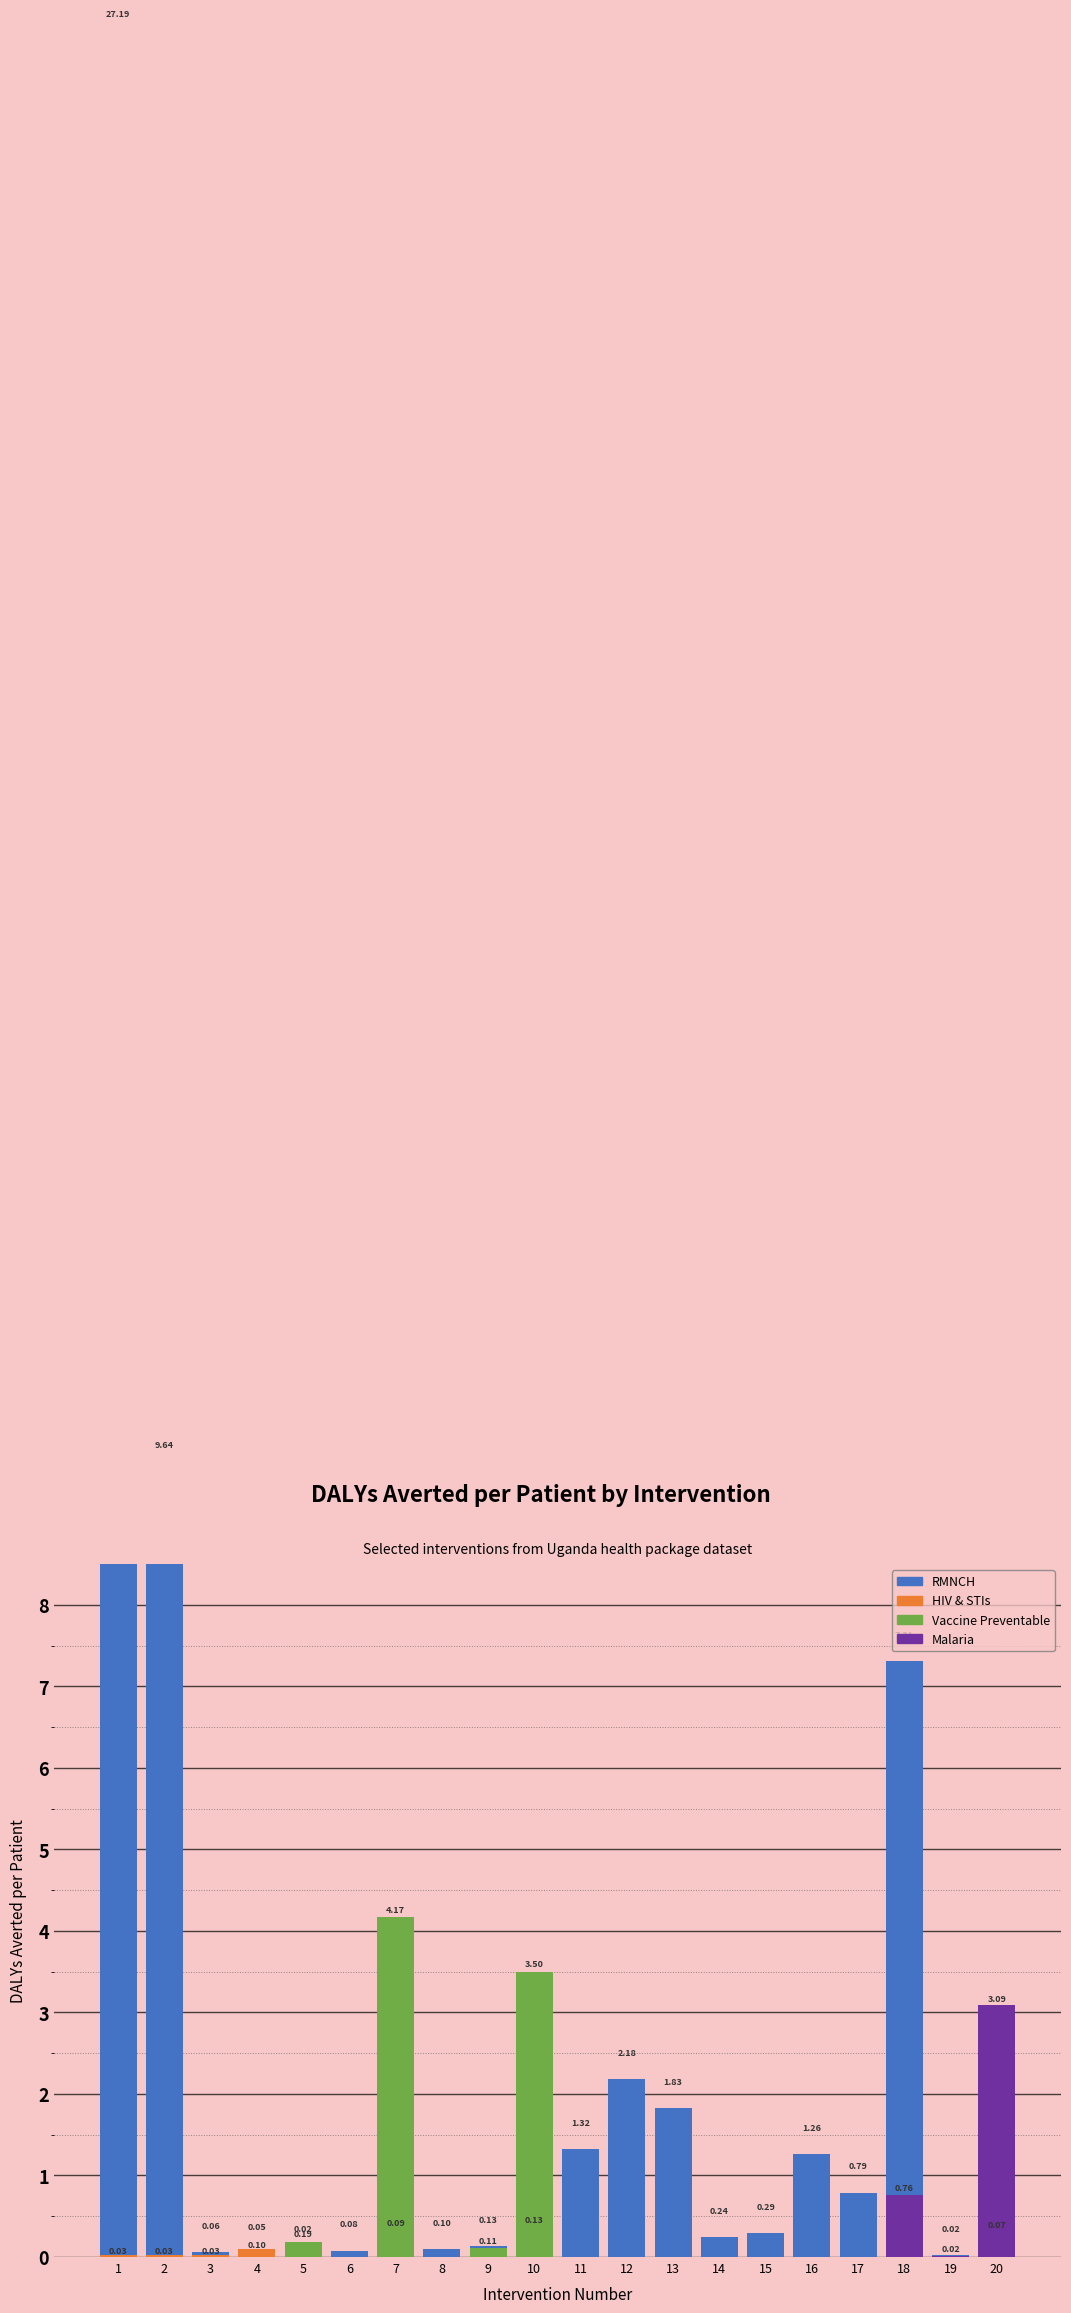

Reading right to left, what are all the values shown in this chart?

RMNCH: 20=0.1	19=0.0	18=7.3	17=0.8	16=1.3	15=0.3	14=0.2	13=1.8	12=2.2	11=1.3	10=0.1	9=0.1	8=0.1	7=0.1	6=0.1	5=0.0	4=0.1	3=0.1	2=9.6	1=27.2
HIV & STIs: 20=0.0	19=0.0	18=0.0	17=0.0	16=0.0	15=0.0	14=0.0	13=0.0	12=0.0	11=0.0	10=0.0	9=0.0	8=0.0	7=0.0	6=0.0	5=0.0	4=0.1	3=0.0	2=0.0	1=0.0
Vaccine Preventable: 20=0.0	19=0.0	18=0.0	17=0.0	16=0.0	15=0.0	14=0.0	13=0.0	12=0.0	11=0.0	10=3.5	9=0.1	8=0.0	7=4.2	6=0.0	5=0.2	4=0.0	3=0.0	2=0.0	1=0.0
Malaria: 20=3.1	19=0.0	18=0.8	17=0.0	16=0.0	15=0.0	14=0.0	13=0.0	12=0.0	11=0.0	10=0.0	9=0.0	8=0.0	7=0.0	6=0.0	5=0.0	4=0.0	3=0.0	2=0.0	1=0.0